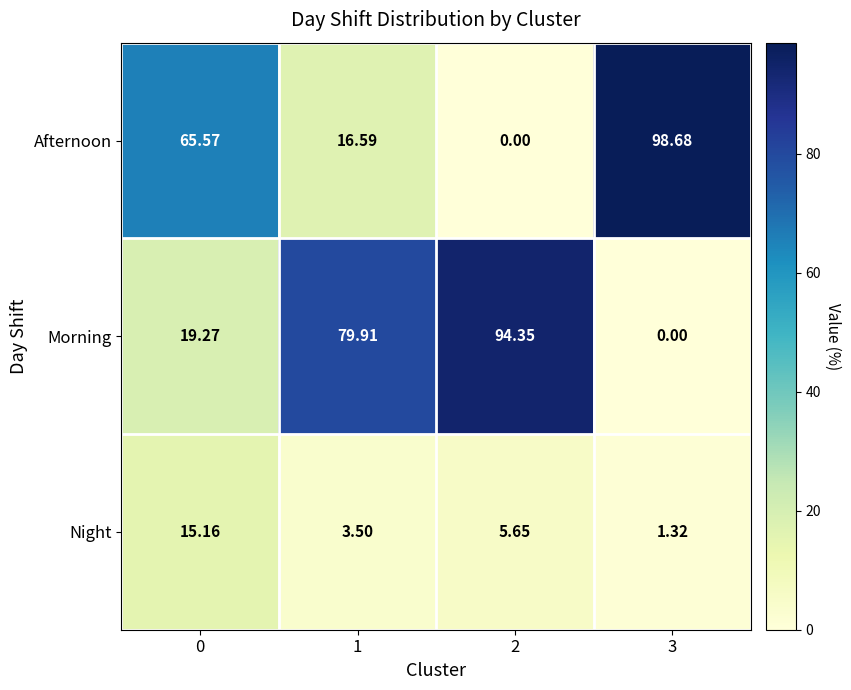

Between 0 and 2, which series saw the biggest shift?

Morning